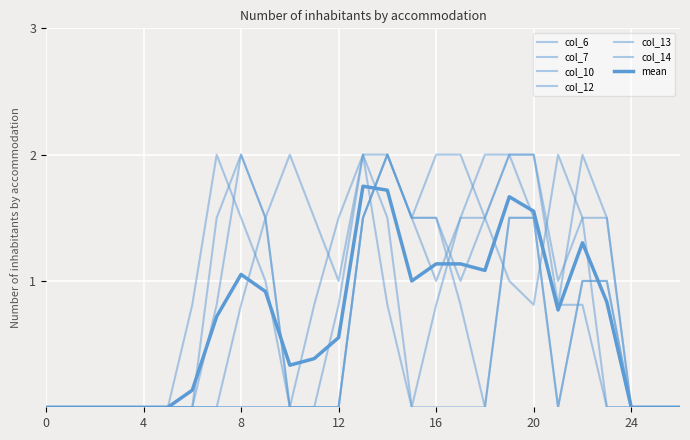

Between which two adjacent categories do col_6 and col_13 first intersect?

21 and 22